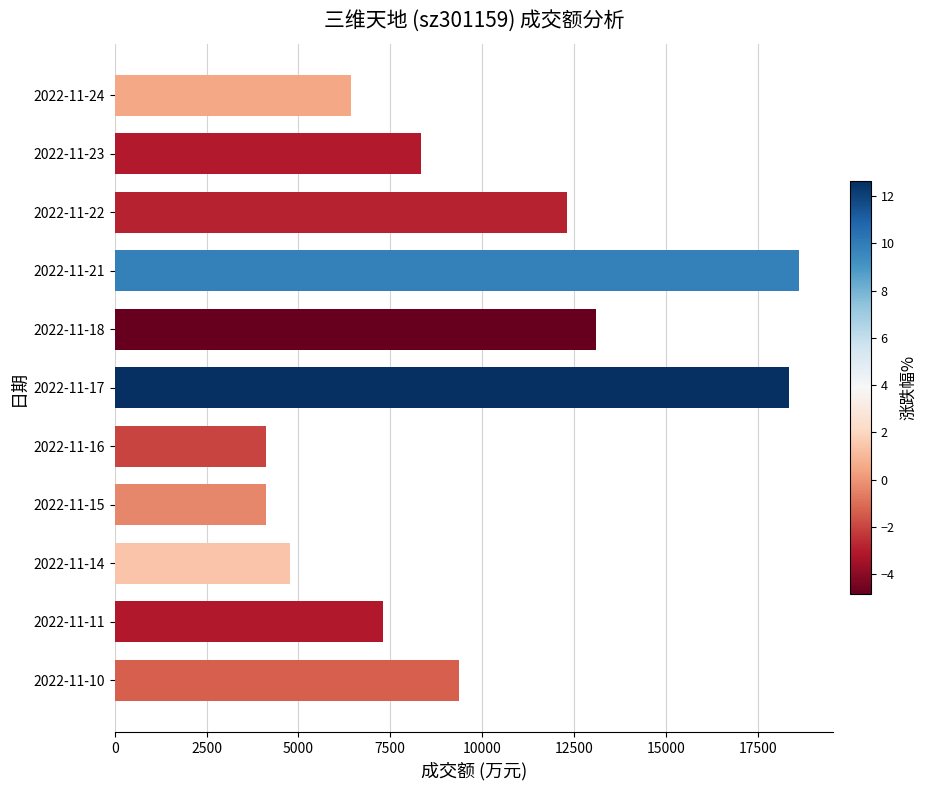

What is the difference between the second highest and minimum values?

14241